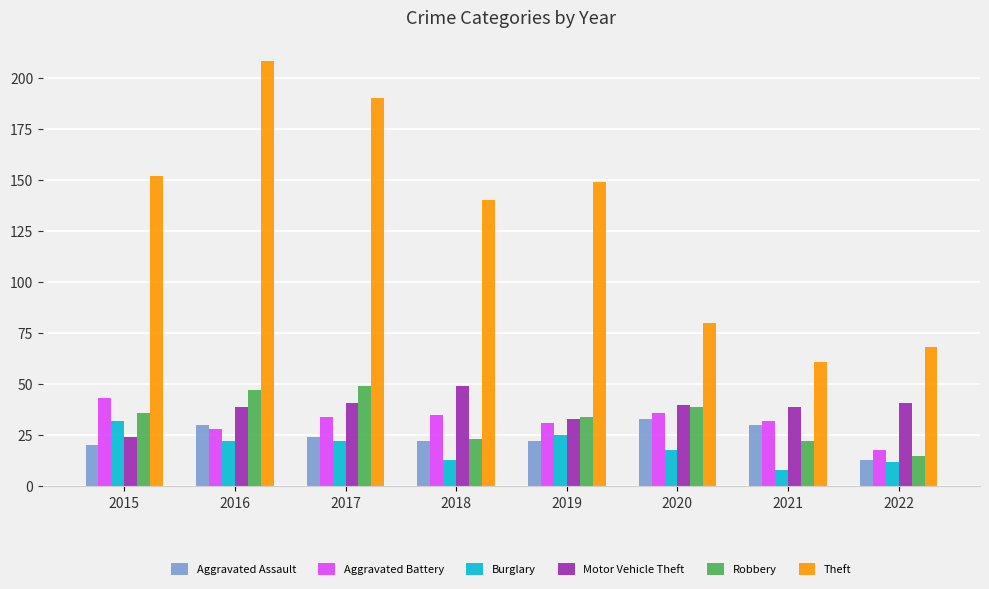

What is the value of the Aggravated Assault bar at the 2nd from the left?

30